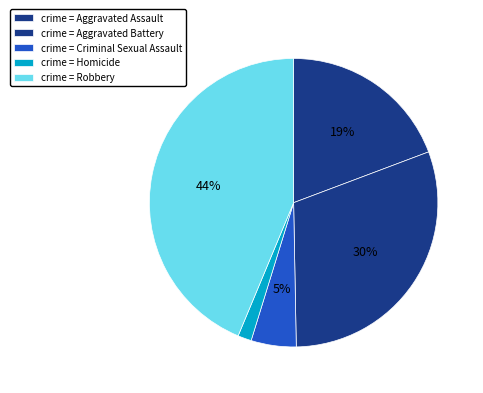

Which category has the biggest portion of the pie?

Robbery